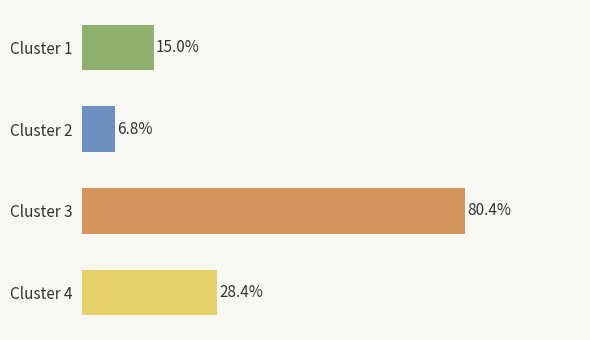

Which has a higher value, Cluster 2 or Cluster 1?

Cluster 1